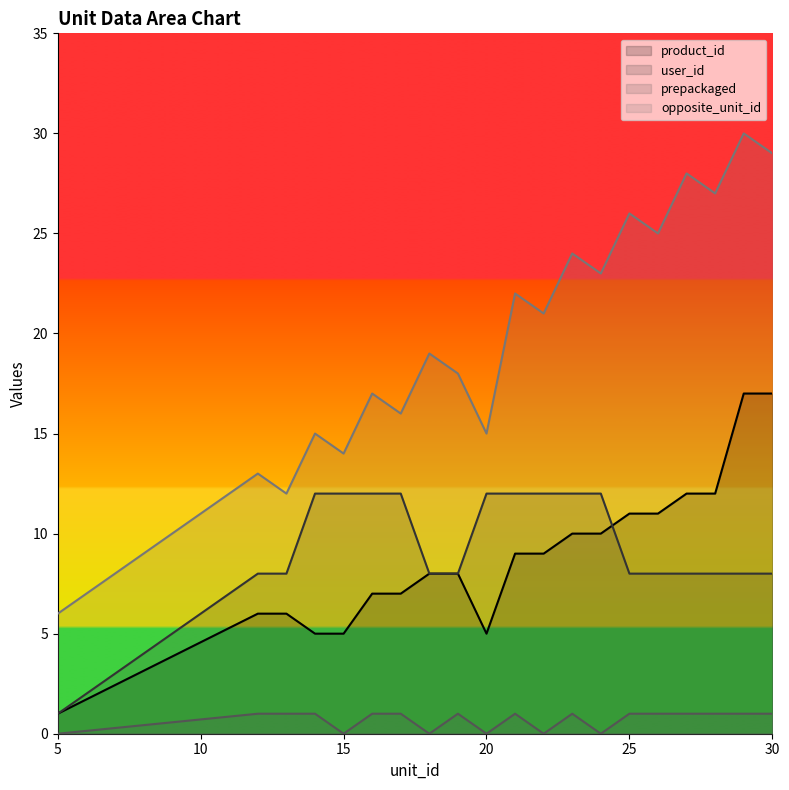

At which category does the chart reach its minimum across all series?

5